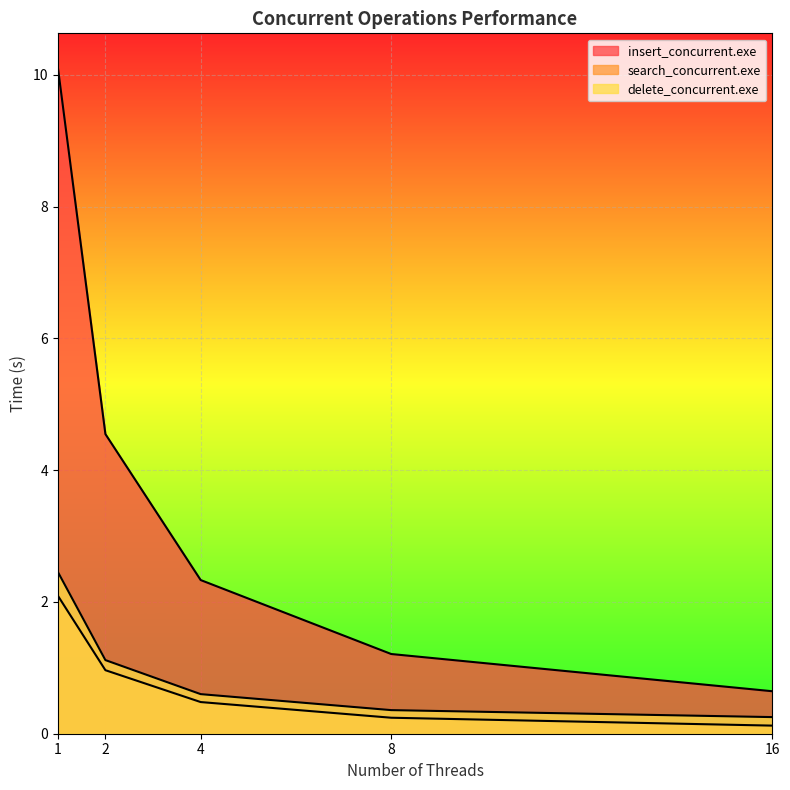

Rank the series at 2 from highest to lowest value.

insert_concurrent.exe, delete_concurrent.exe, search_concurrent.exe